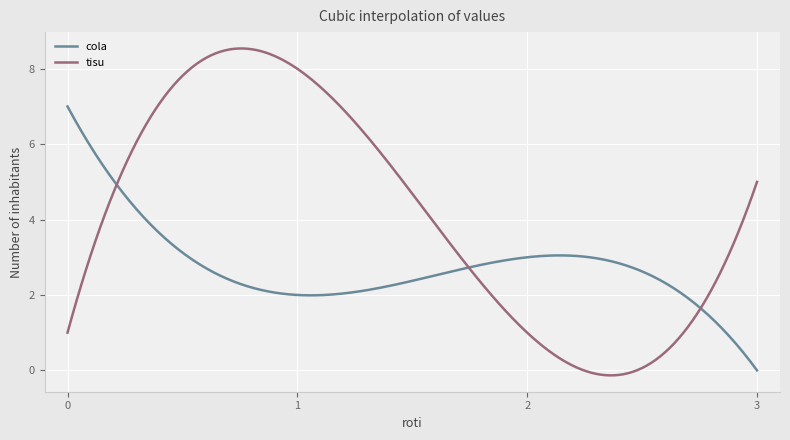

Which series ends up on top after the final intersection of cola and tisu?

tisu